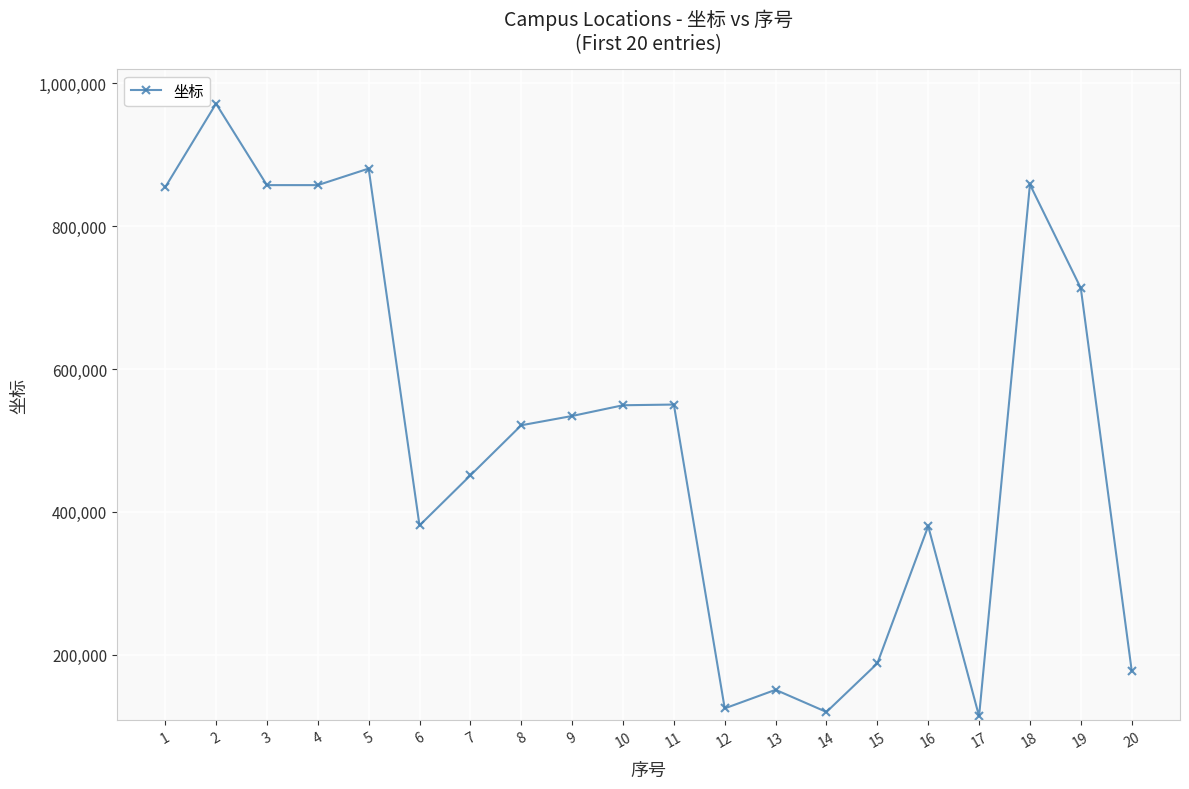

What is the difference between the maximum and minimum values?

856884